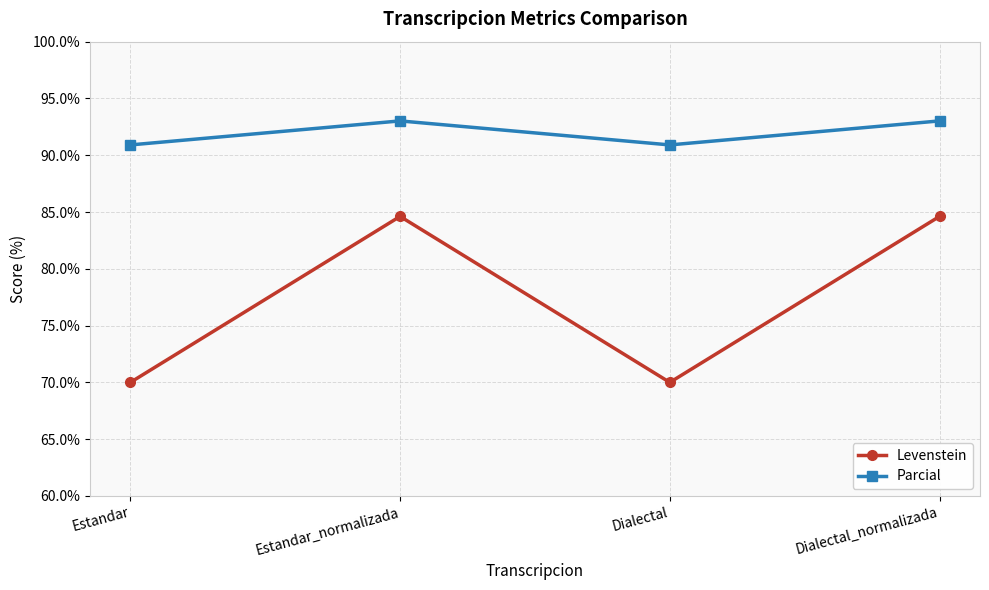

What is the sum of all Levenstein values?

309.2